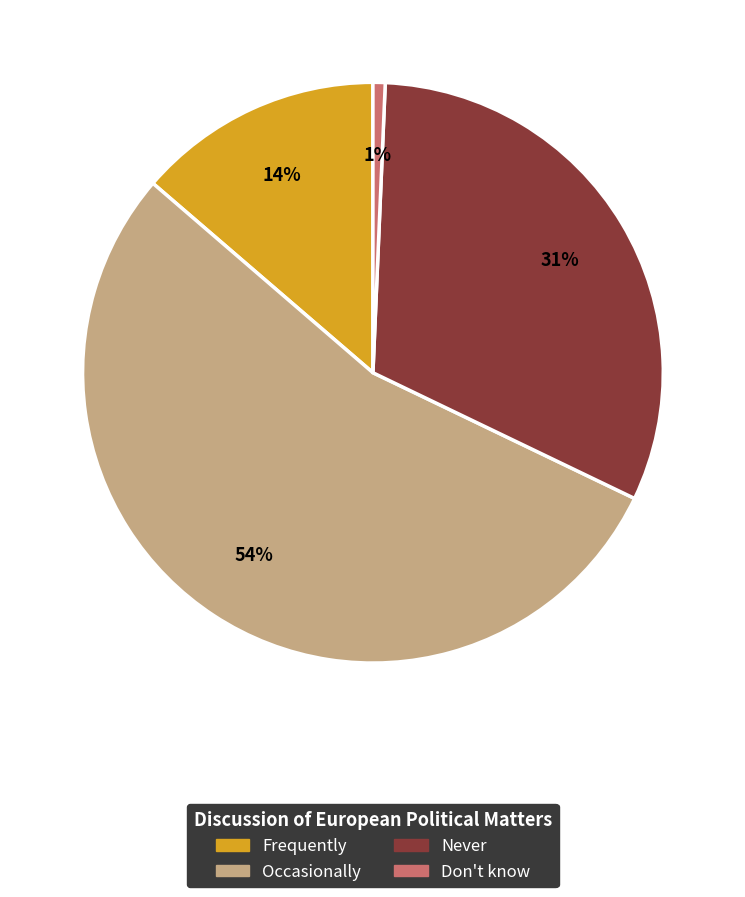

Rank the categories by value from lowest to highest.

Don't know, Frequently, Never, Occasionally